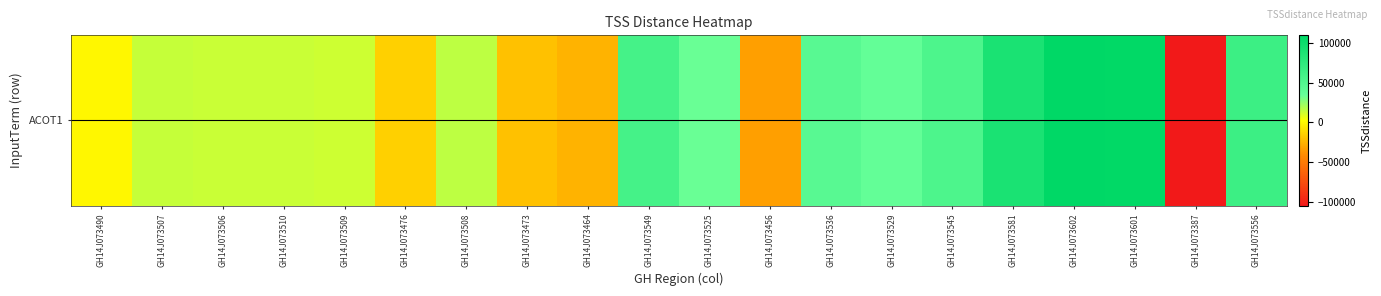

How many categories are shown in the chart?

20